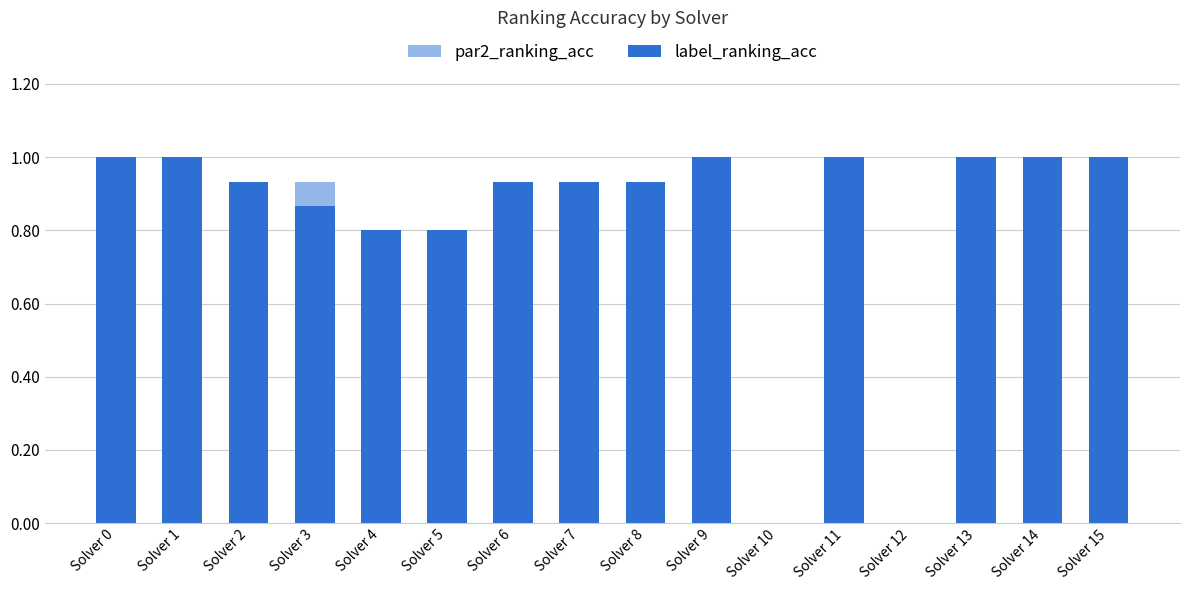

What is the value of the label_ranking_acc bar at the 3rd from the left?

0.9